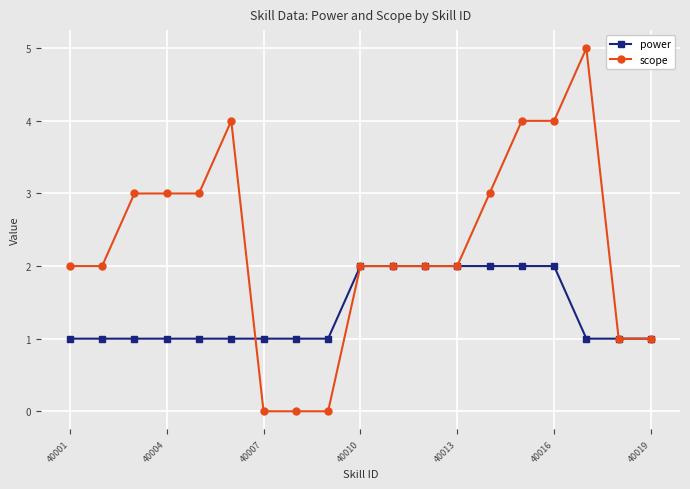

What is the highest value of the scope series?

5